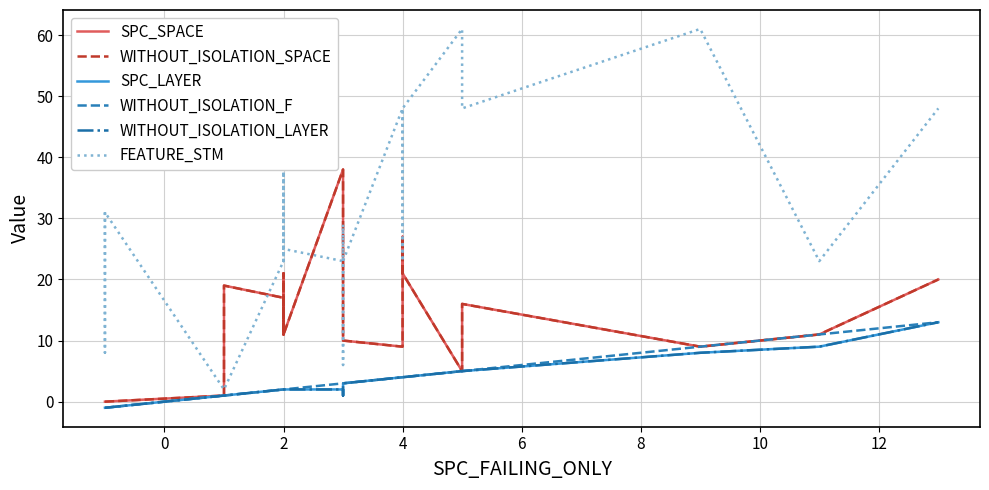

What is the smallest value displayed?

-1